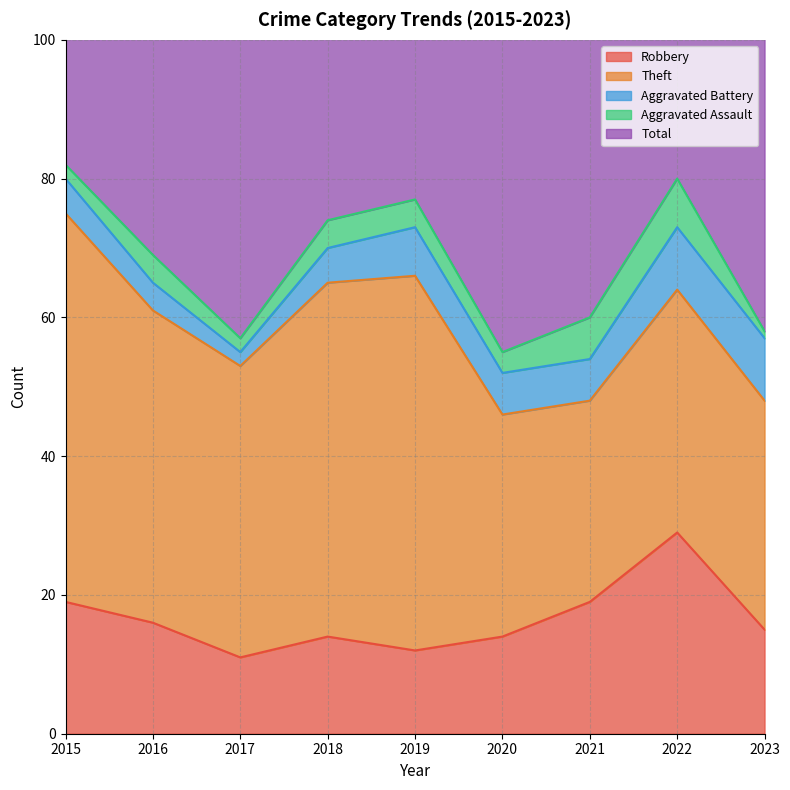

At which label does Aggravated Assault first exceed 4?

2021